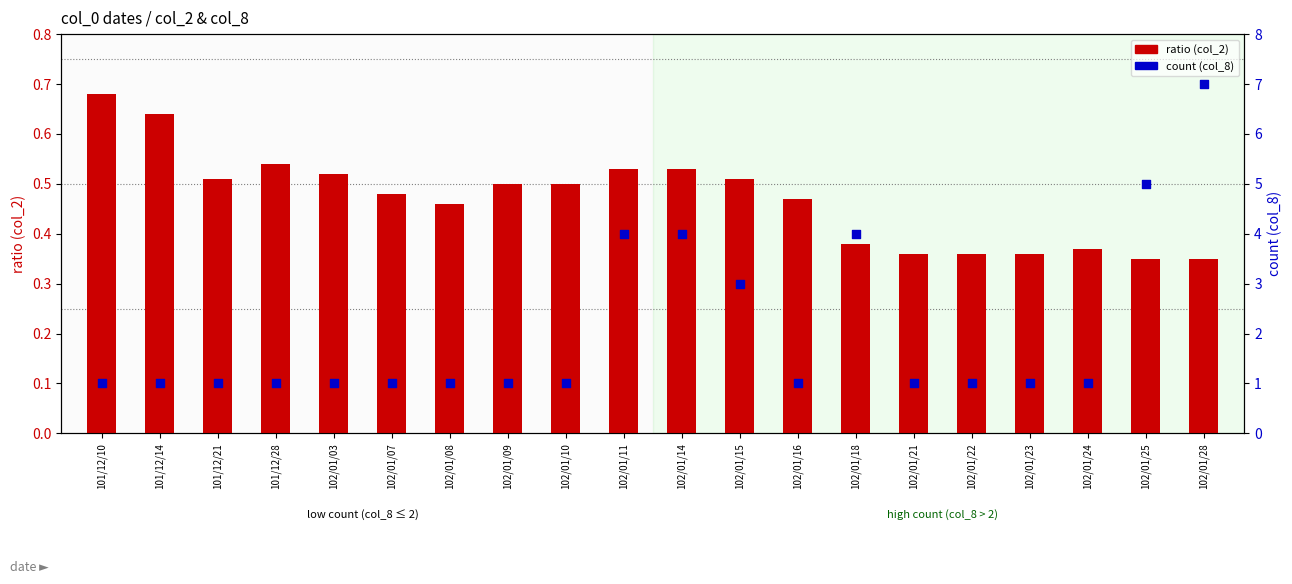

At which category is the sum across all series the highest?

102/01/28